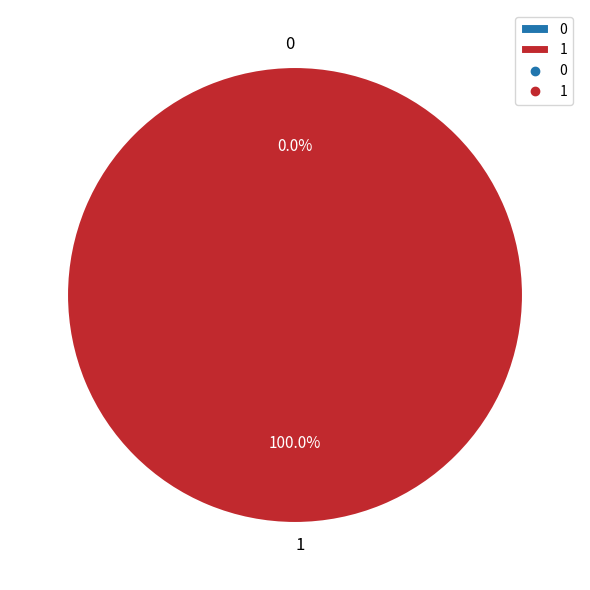

Which slice represents more than half of the pie?

1